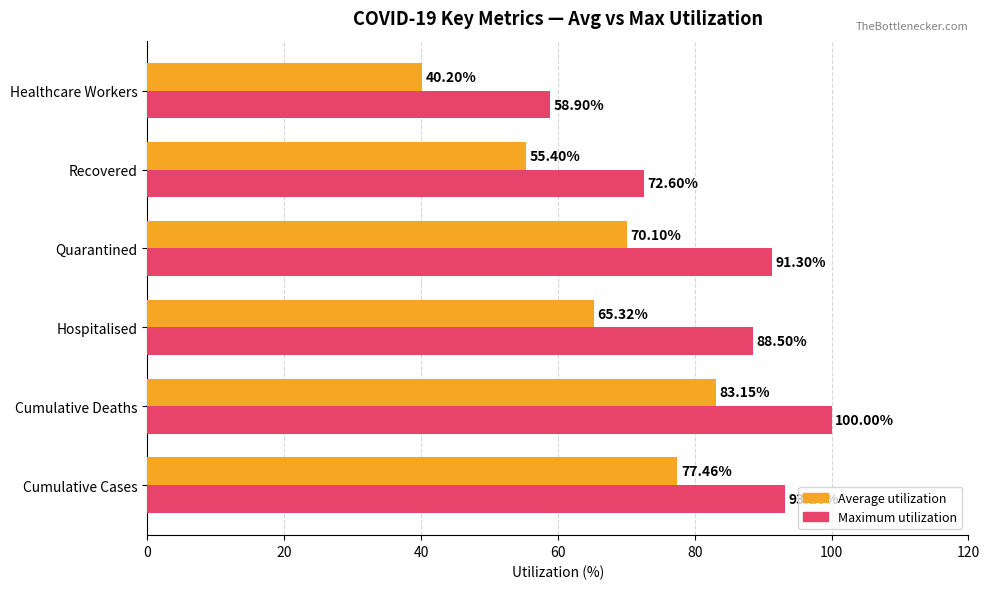

Which series changed the most between Quarantined and Healthcare Workers?

Maximum utilization